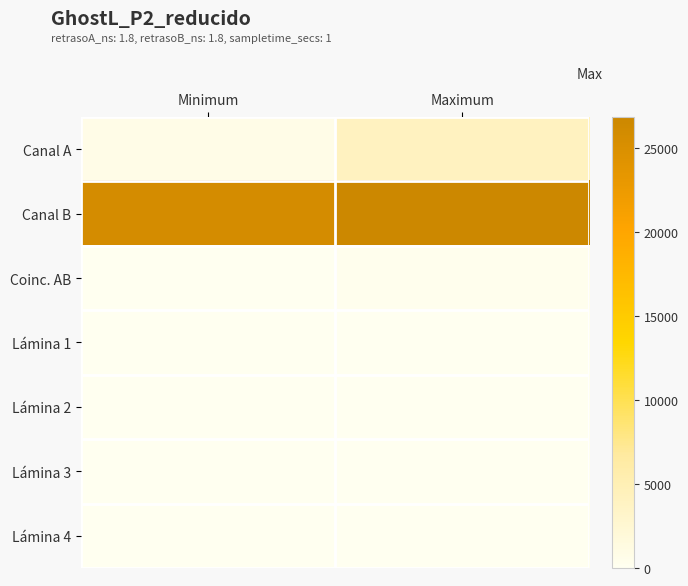

Which series has the widest spread of values?

Canal A